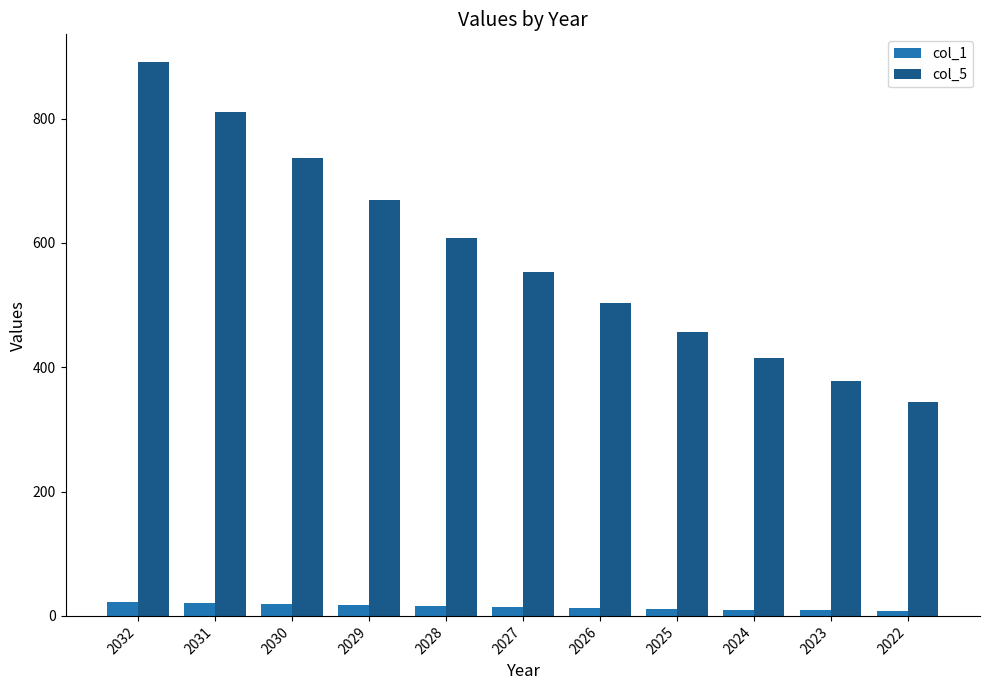

What is the difference between the highest and lowest values at 2027?

539.6